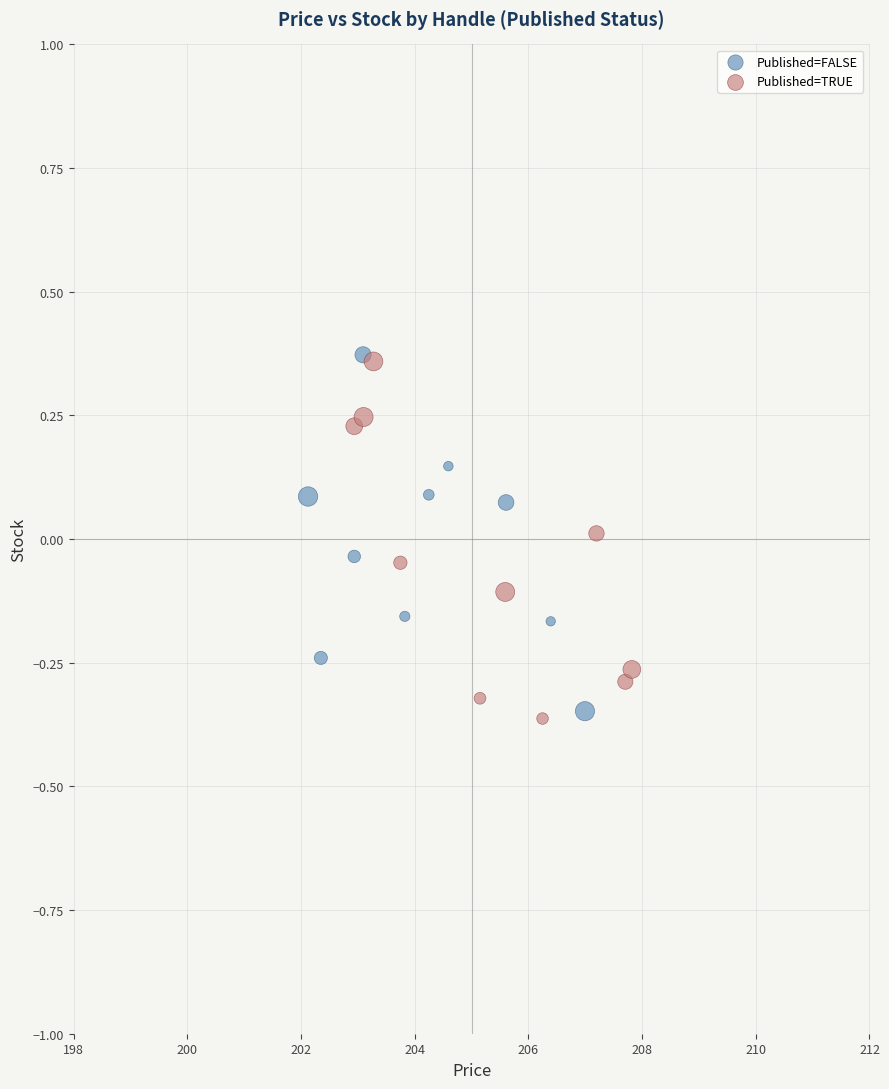

What are all the series names shown in the legend?

Published=FALSE, Published=TRUE